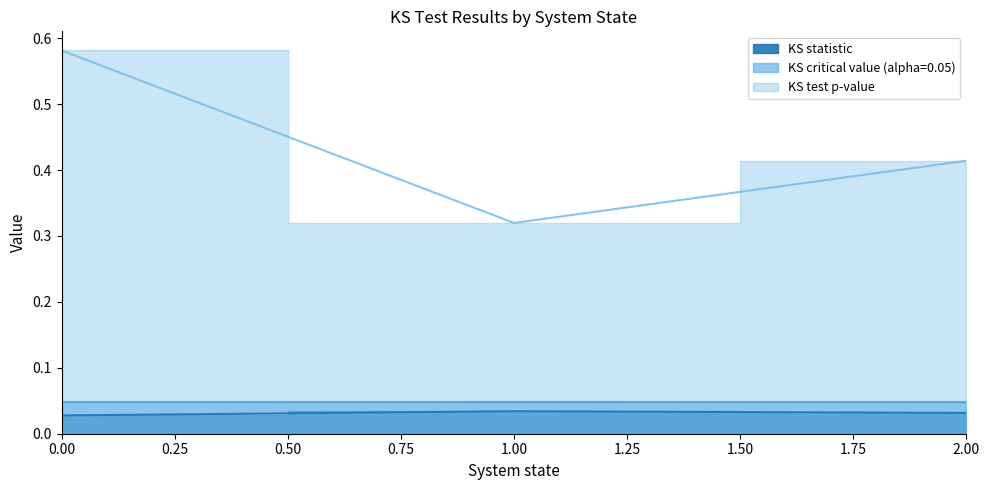

Which series changed the most between 0 and 2?

KS test p-value